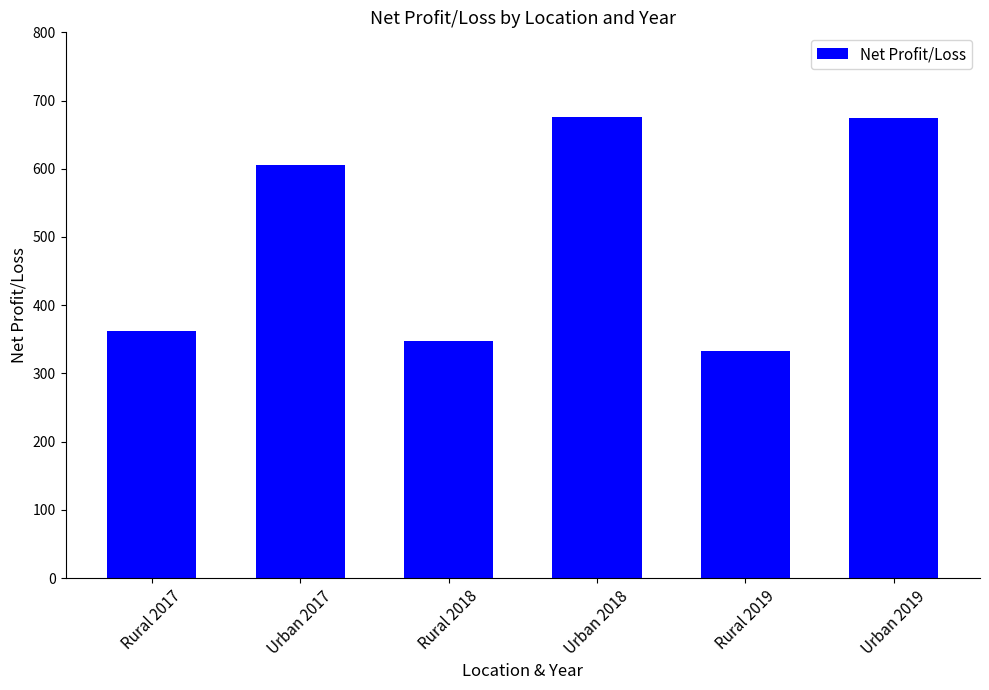

What is the minimum value shown in the chart?

332.7